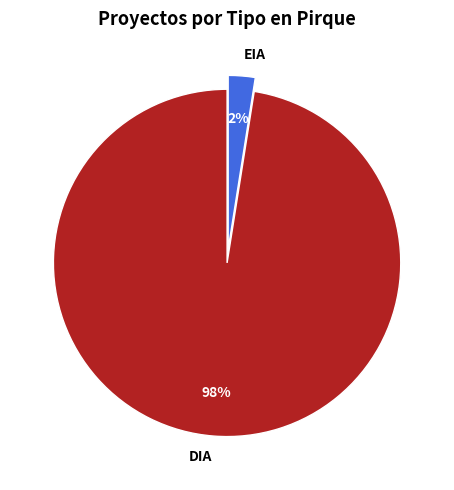

Between DIA and EIA, which is larger?

DIA